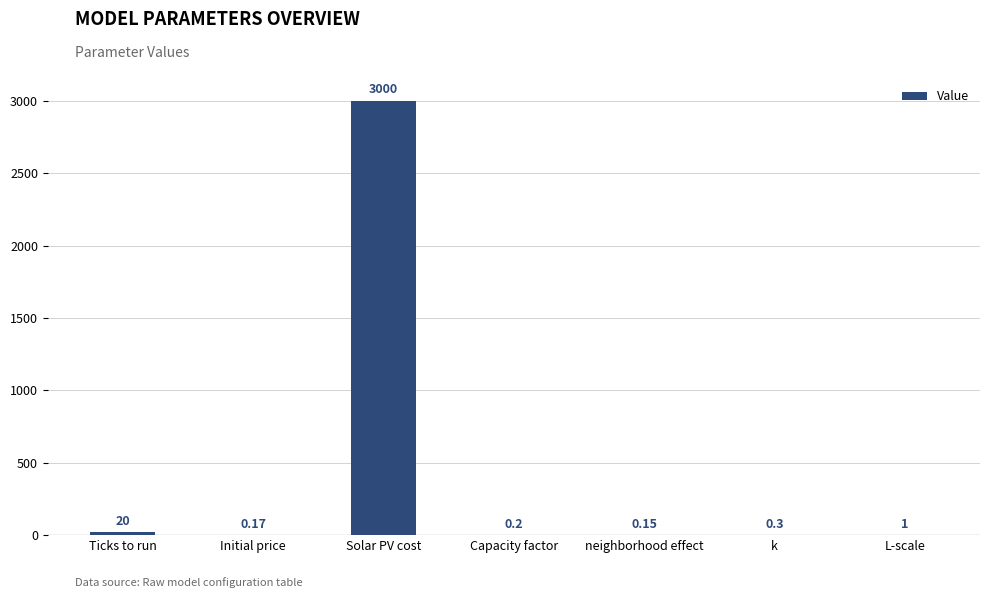

At which category does the chart reach its peak across all series?

Solar PV cost